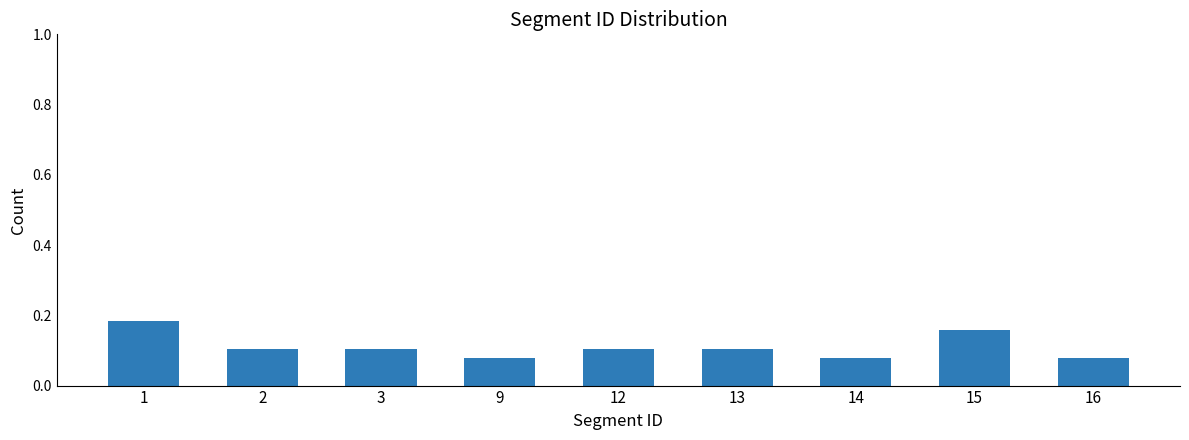

What is the sum of the values at 2 and 1?

0.3